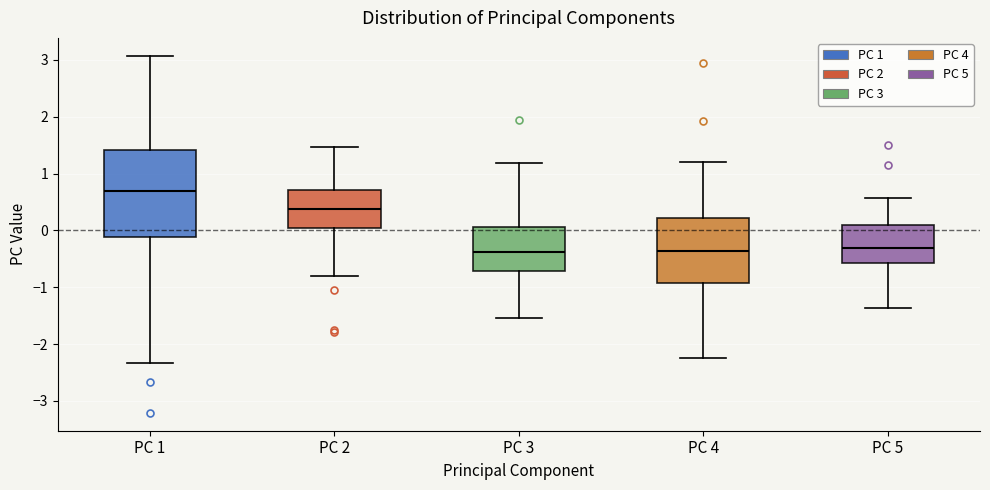

Reading left to right, read every box against the y-axis: the position of its median line, the range the box covers, and the ends of its whiskers. The values are not printed on the chart, so give them approximately, as read against the axis.

PC 1: median 0.7, box -0.1 to 1.4, whiskers -2.3 to 3.1
PC 2: median 0.4, box 0.1 to 0.7, whiskers -0.8 to 1.5
PC 3: median -0.4, box -0.7 to 0.1, whiskers -1.5 to 1.2
PC 4: median -0.4, box -0.9 to 0.2, whiskers -2.2 to 1.2
PC 5: median -0.3, box -0.6 to 0.1, whiskers -1.4 to 0.6